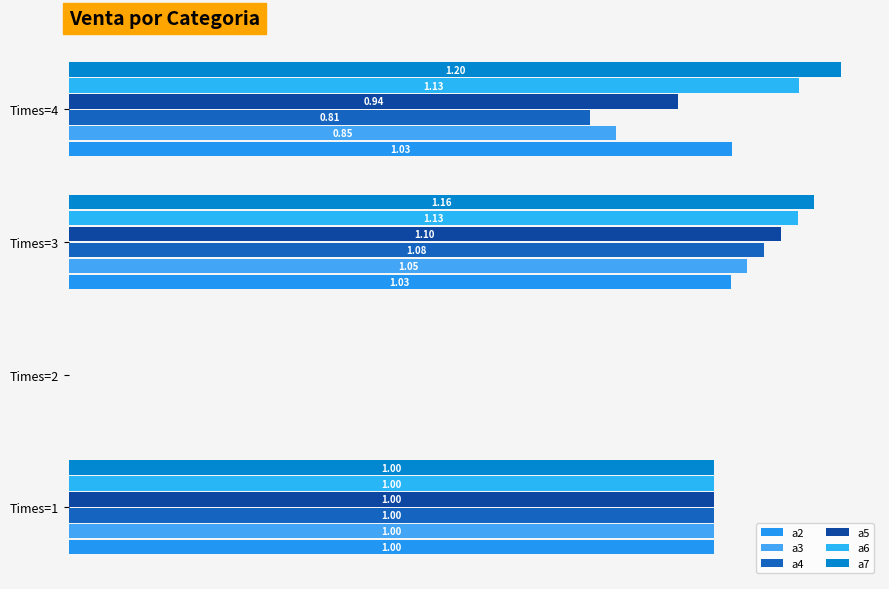

Are the bars grouped side by side (vs. stacked)?

Yes